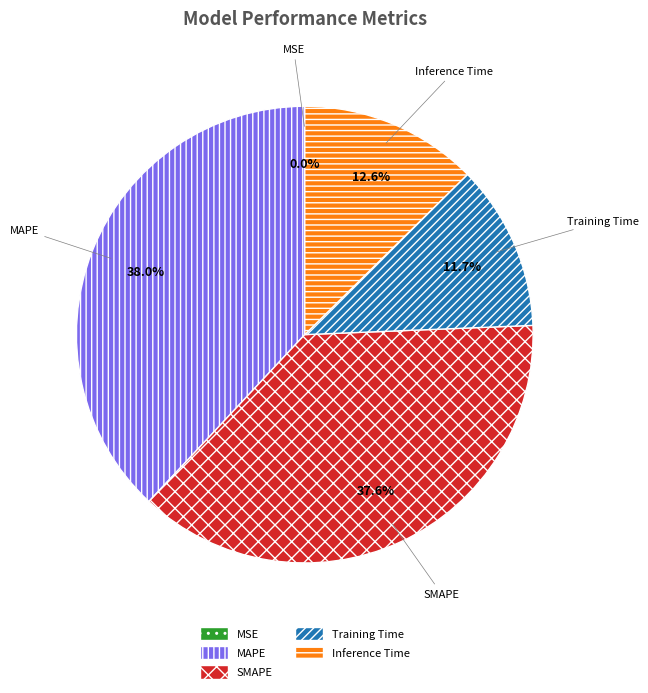

How much of the chart is everything except SMAPE?

62.4%